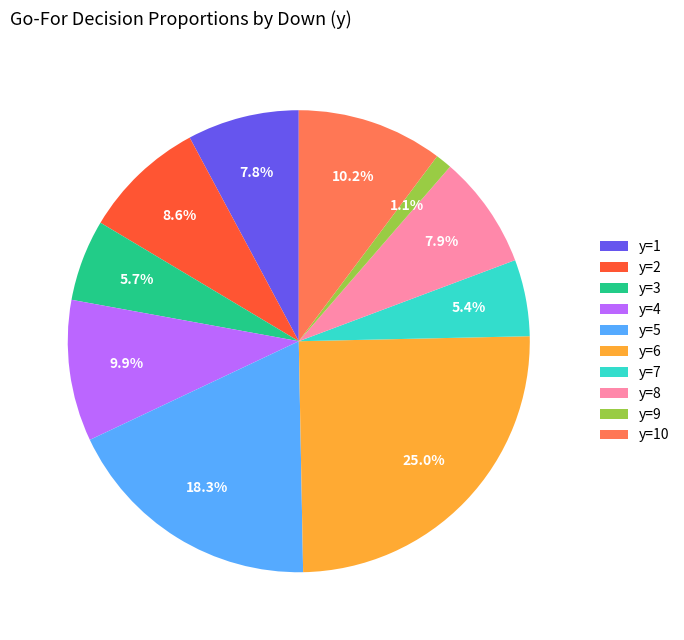

Count the number of slices in the pie.

10